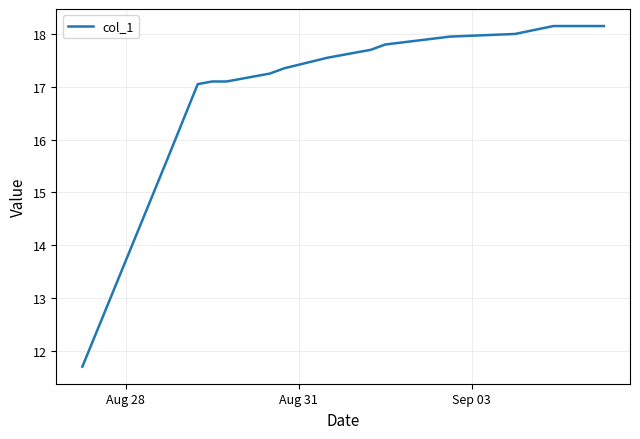

How many categories are shown in the chart?

16